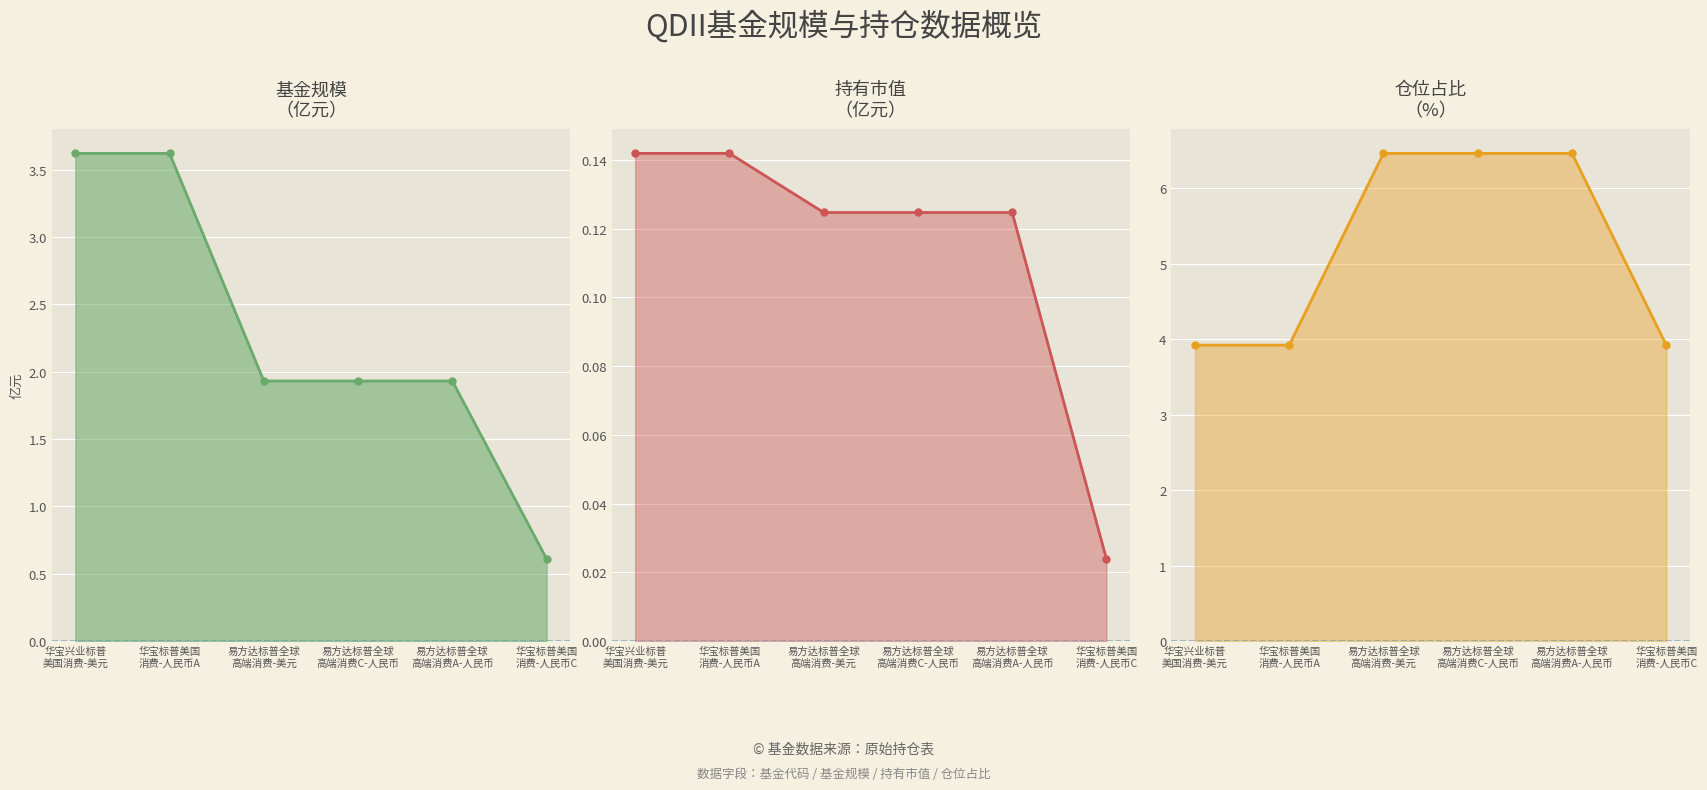

What is the value of the 基金规模 point at the 5th from the left?

1.9